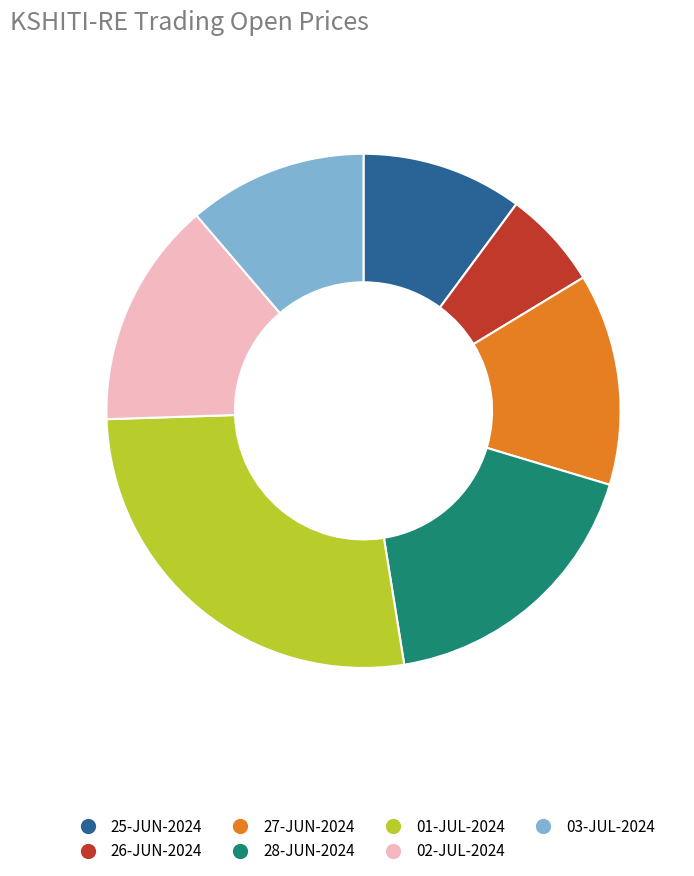

Is there any slice that represents more than half of the pie?

No